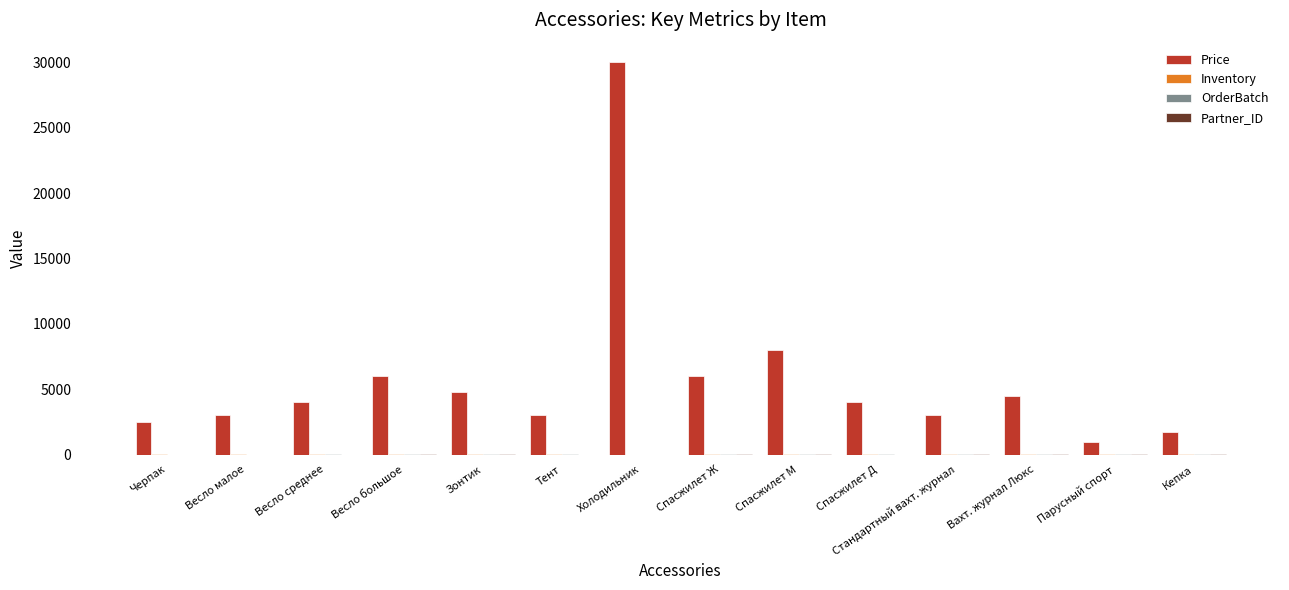

Is it true that Price equals 5321 at Весло малое?

False